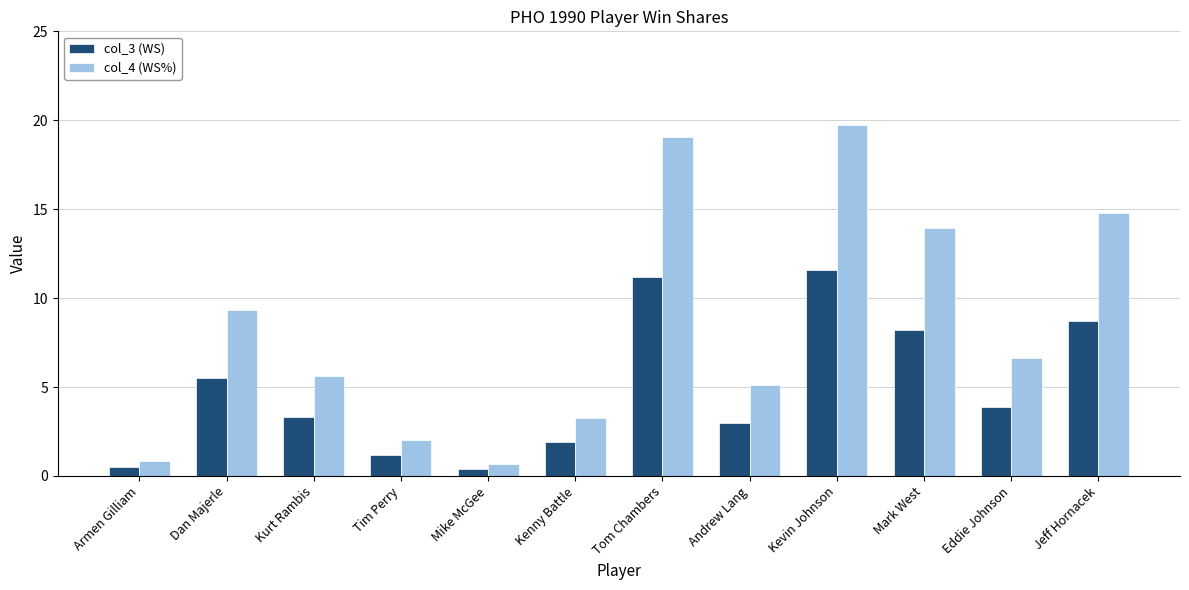

What is the spread (max minus min) of values at Tim Perry?

0.8